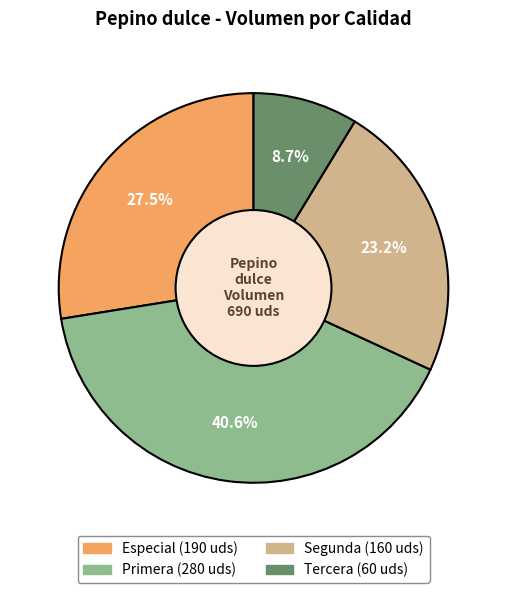

What is the largest slice in the pie chart?

Primera